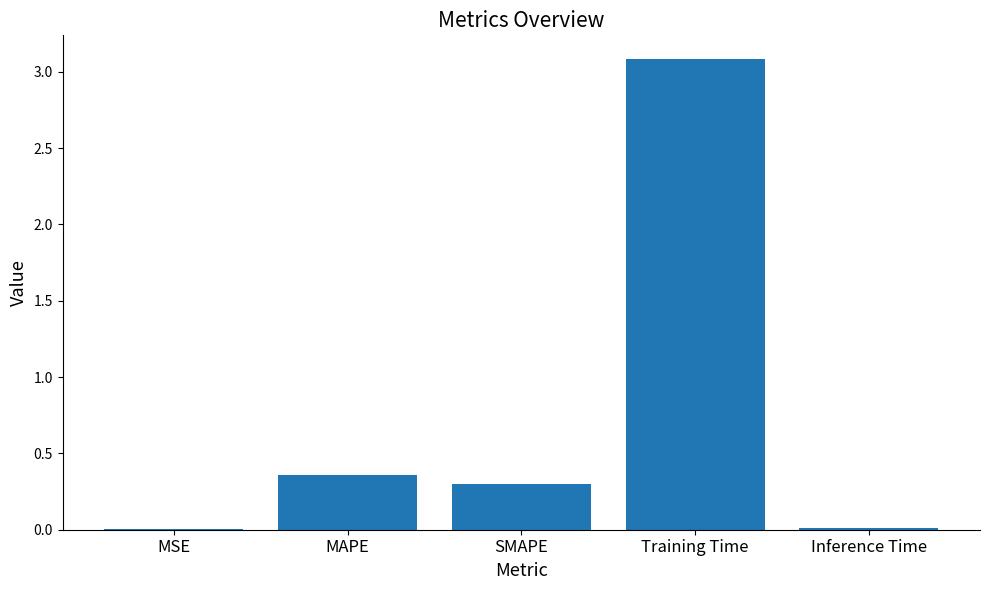

What is the sum of the values at Training Time and MAPE?

3.4